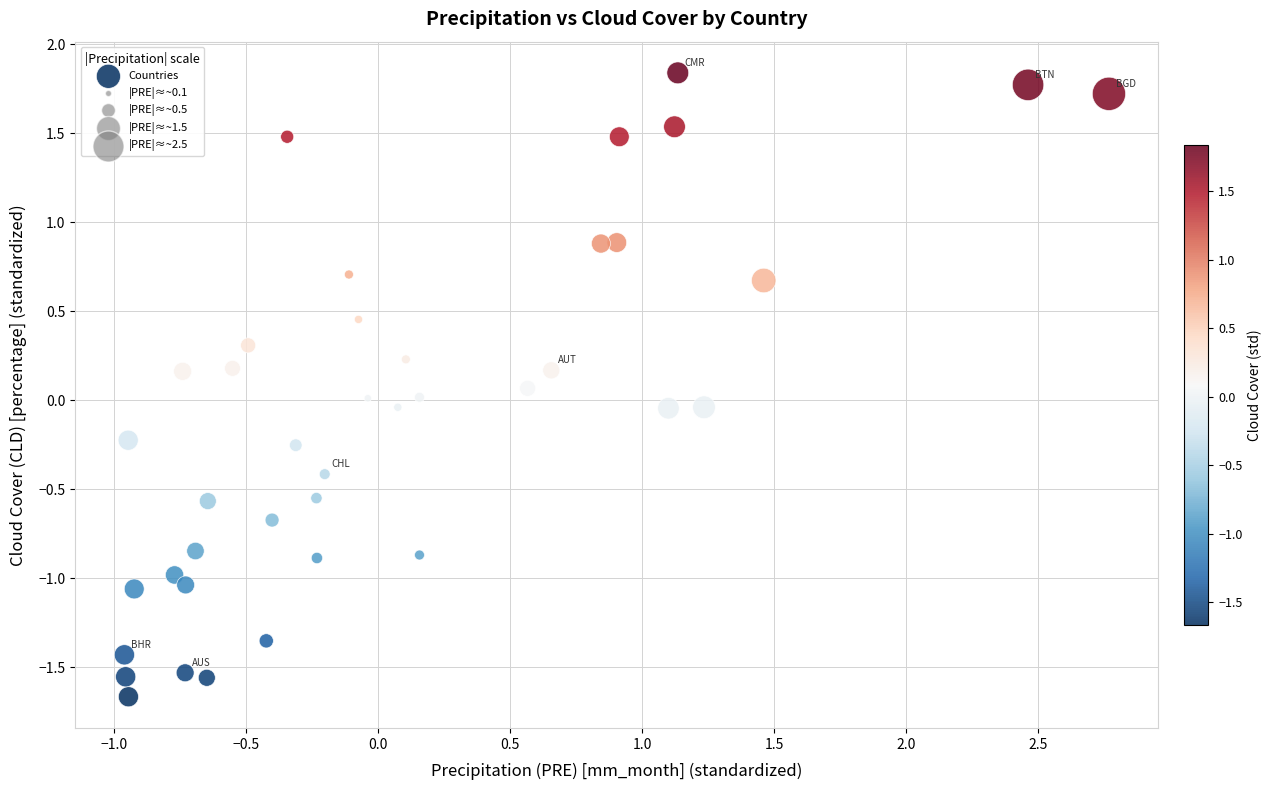

What is the range of Y values (max minus min)?

3.5